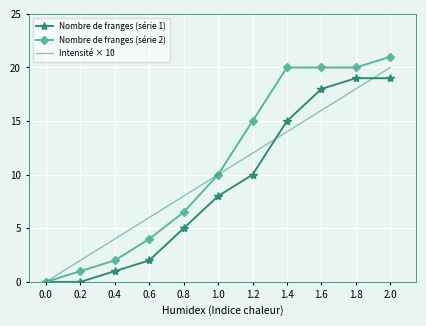

Which series has the widest spread of values?

Nombre de franges (série 2)